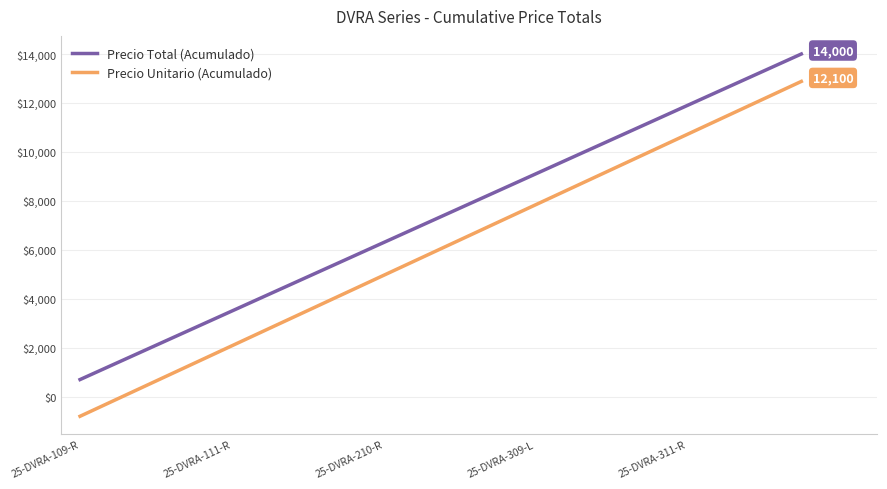

What is the lowest value of the Precio Unitario (Acumulado) series?

-800